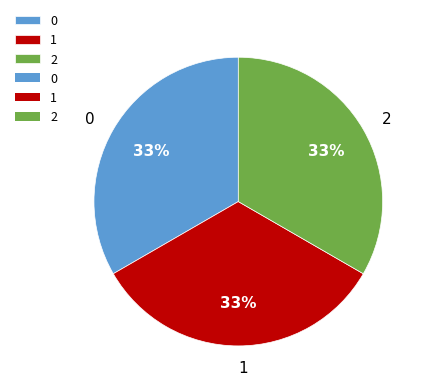

What percentage is the 1 slice, to the nearest percent?

33%